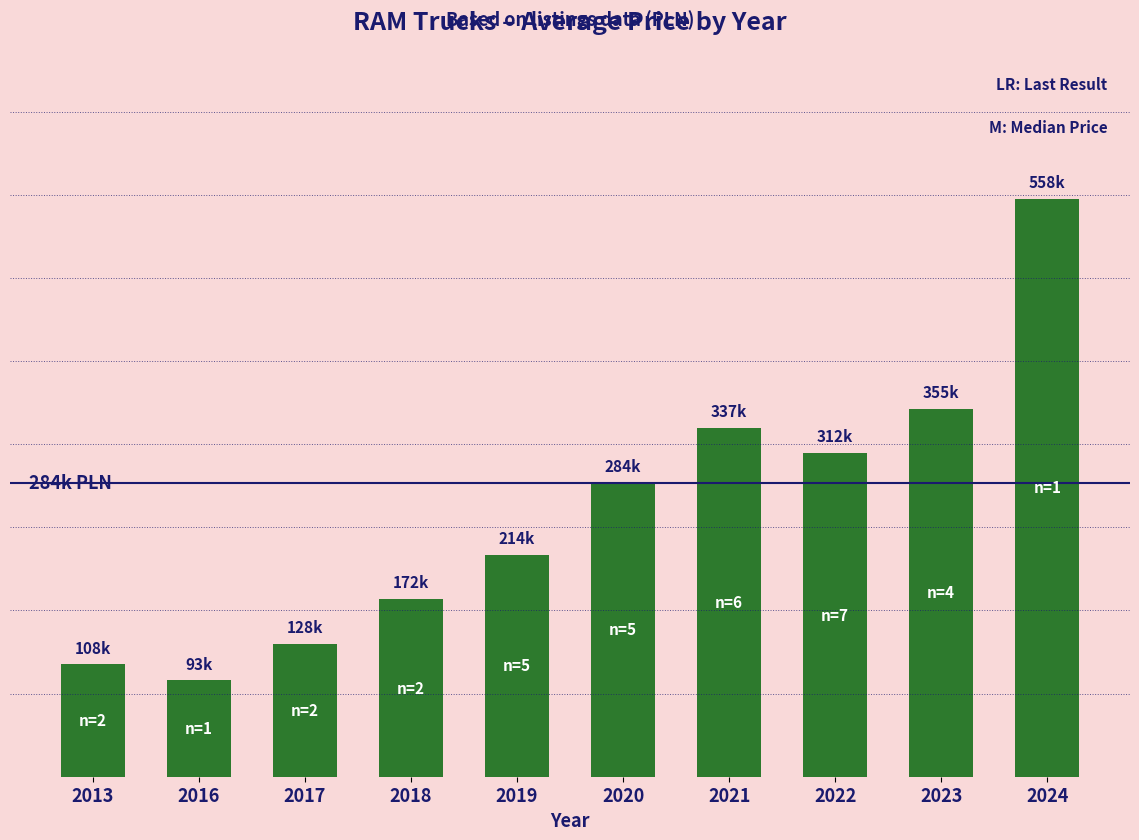

How many bars are there in total?

10